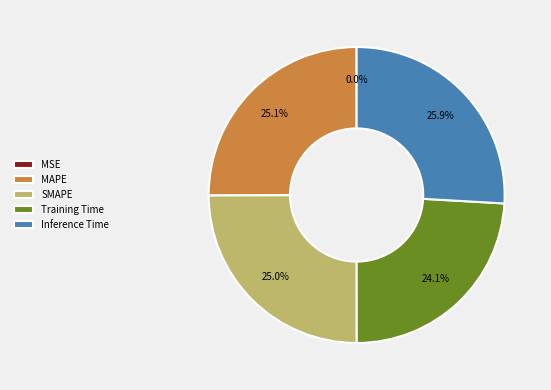

Which slice is the largest?

Inference Time